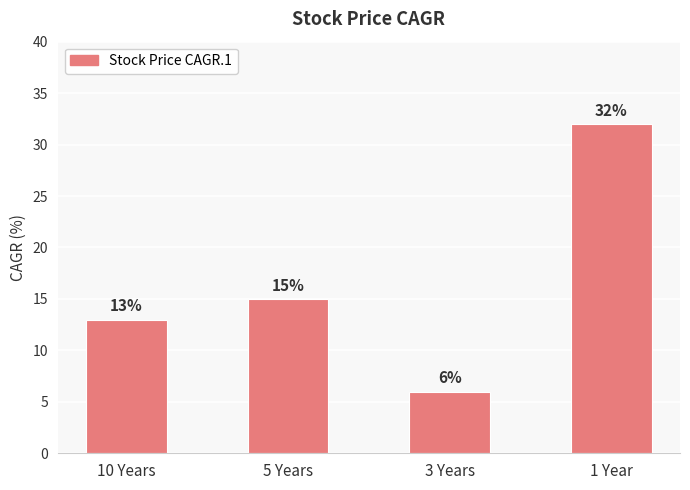

List the labels in order of value, largest first.

1 Year, 5 Years, 10 Years, 3 Years